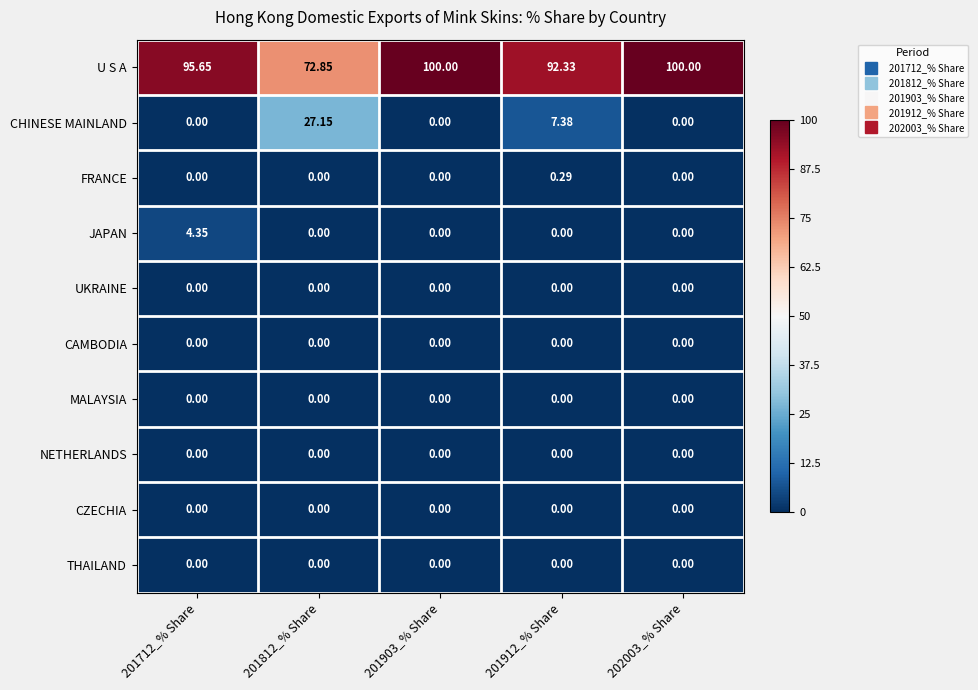

At how many categories does at least one series exceed 0?

5